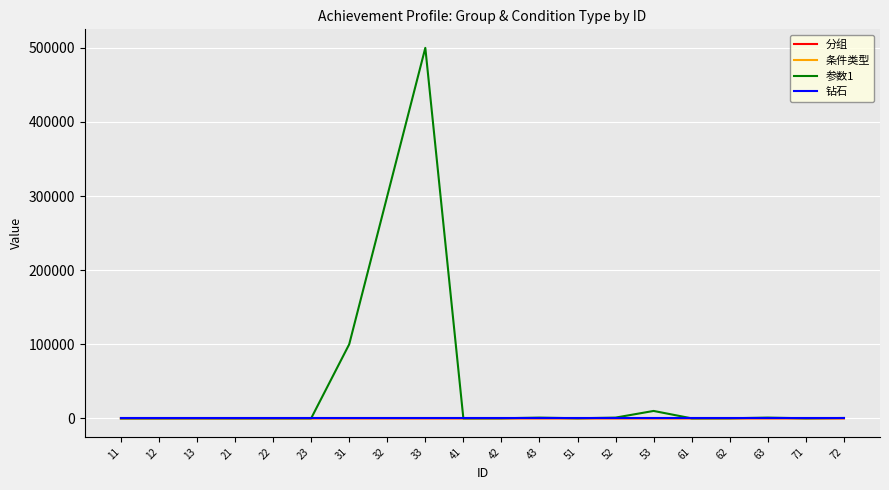

What is the greatest value displayed?

500000